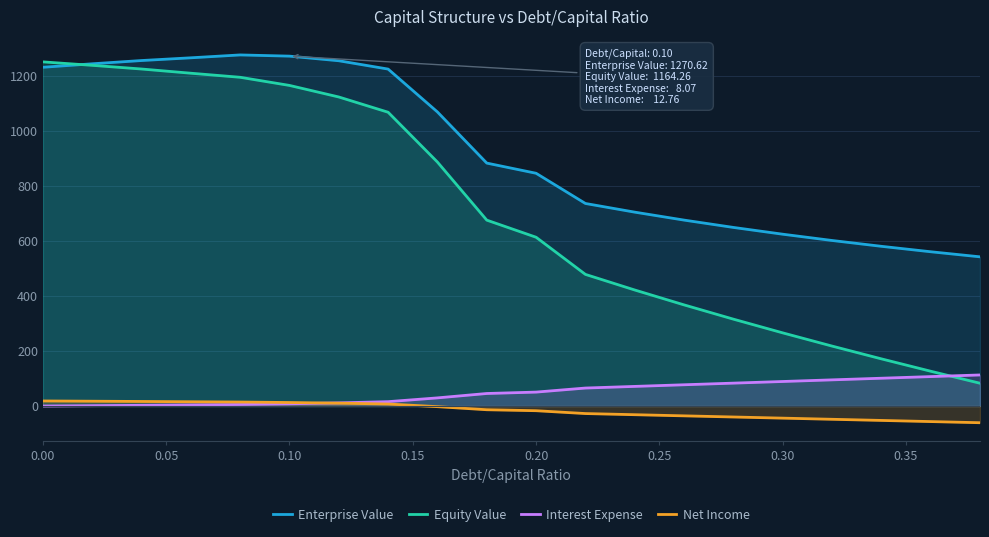

What is the minimum value for Enterprise Value?

541.8